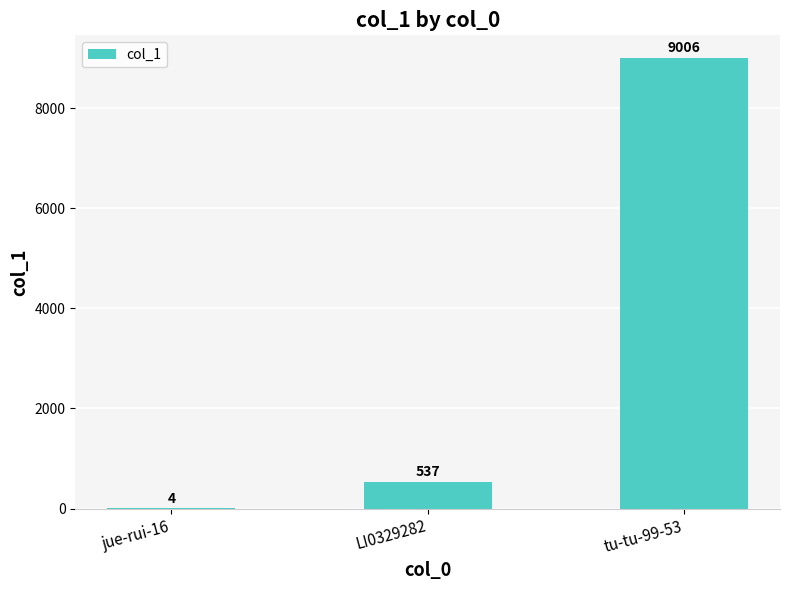

Reading right to left, what are all the values shown in this chart?

9006	537	4